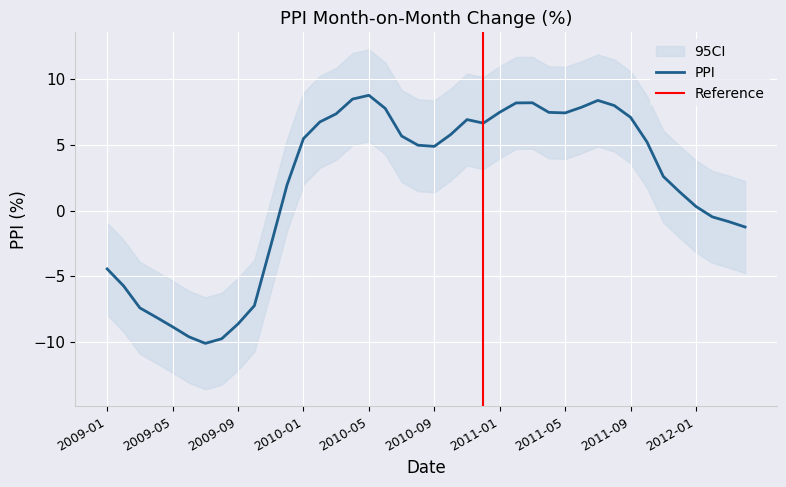

At which category does the data reach its first local peak?

2010-05